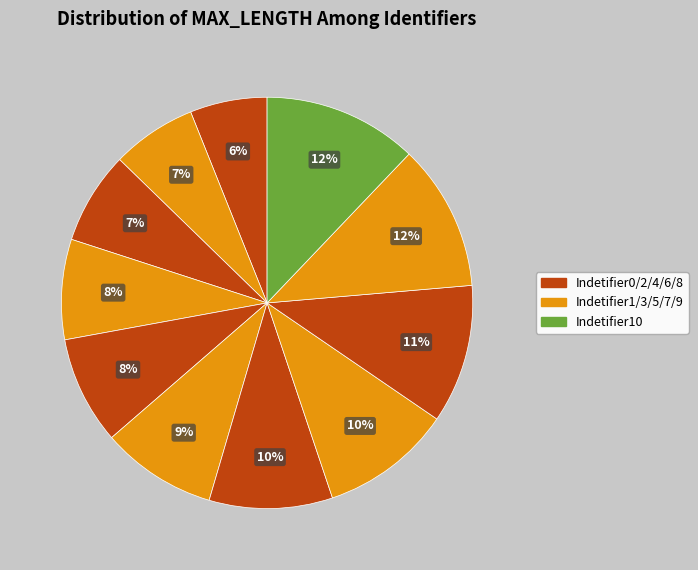

Rank the categories by value from highest to lowest.

Indetifier10, Indetifier9, Indetifier8, Indetifier7, Indetifier6, Indetifier5, Indetifier4, Indetifier3, Indetifier2, Indetifier1, Indetifier0